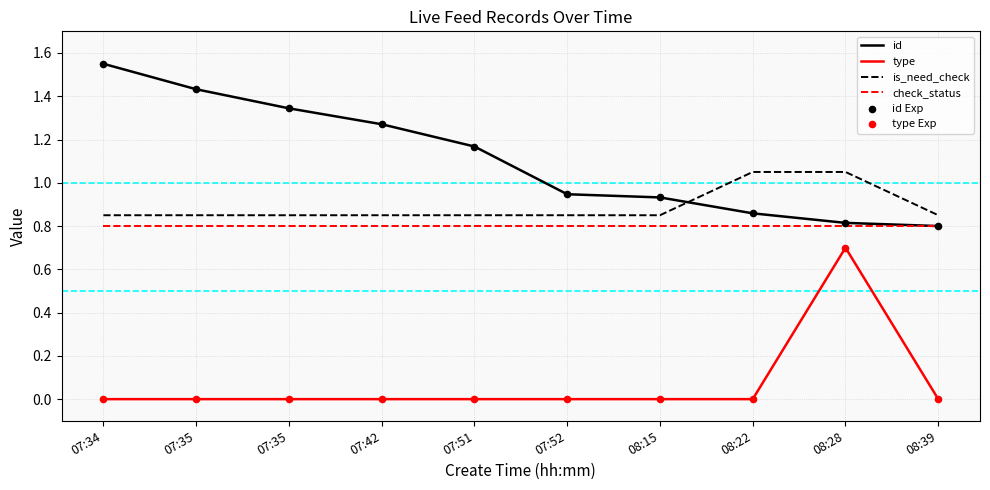

Is the value of id at 07:52 greater than the value of is_need_check at 07:52?

Yes